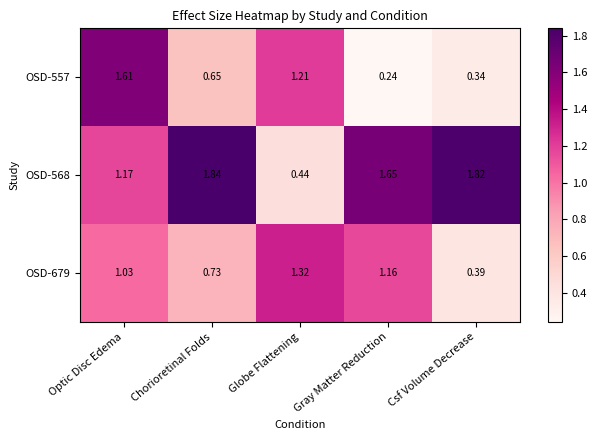

Where does the OSD-568 series first go above 1?

Optic Disc Edema